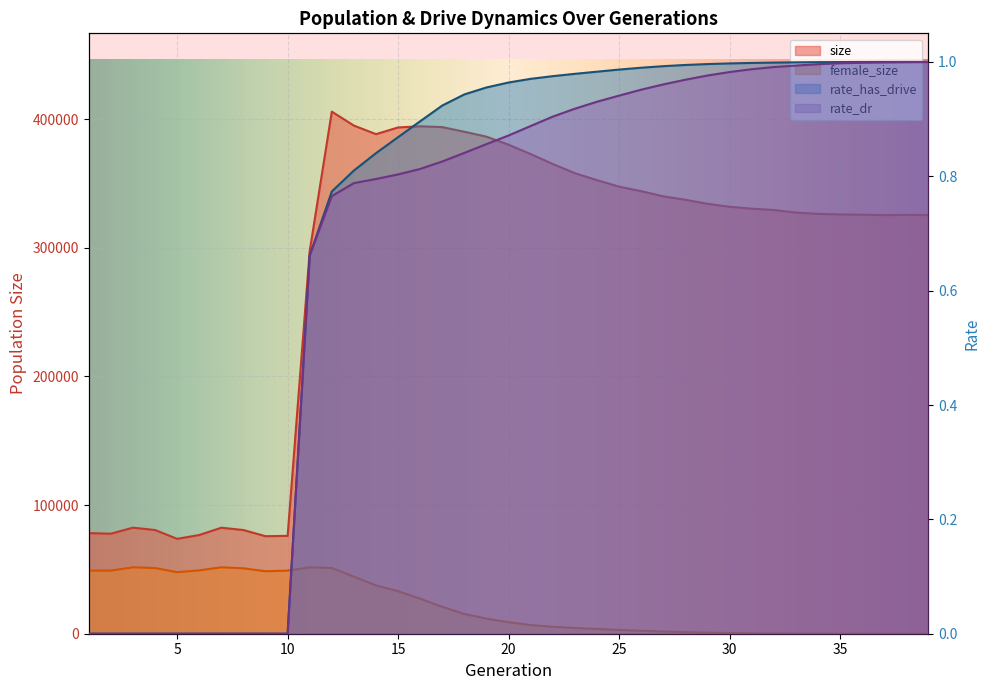

Where is the first local maximum for size?

3